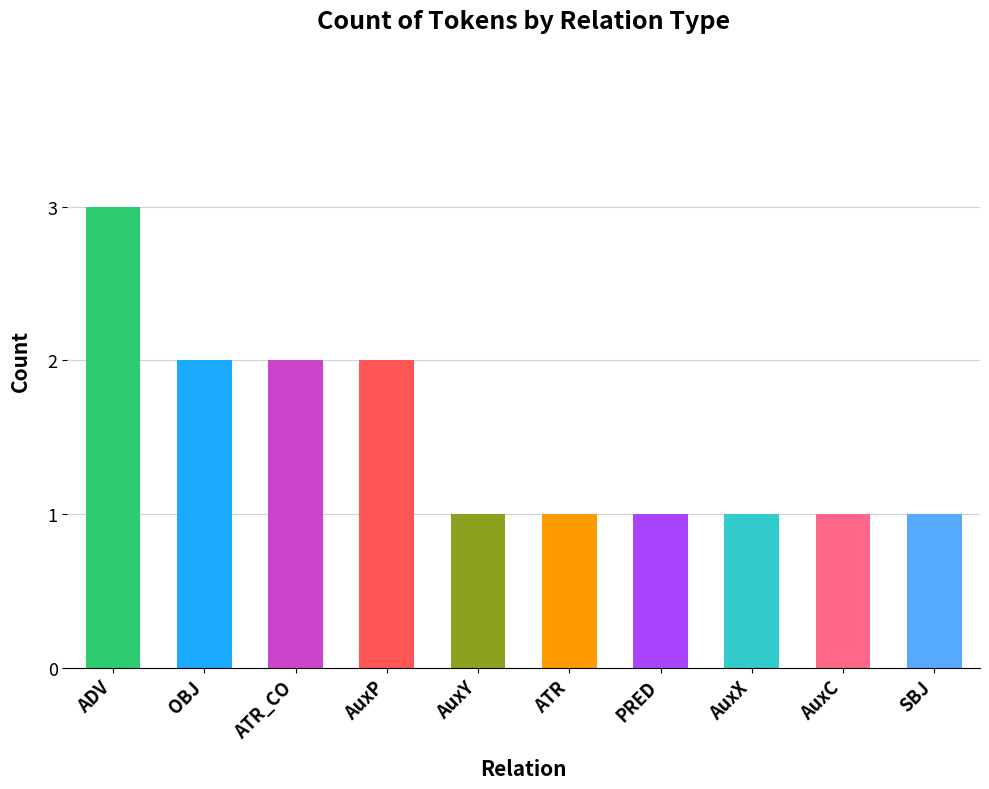

Between PRED and OBJ, which is larger?

OBJ